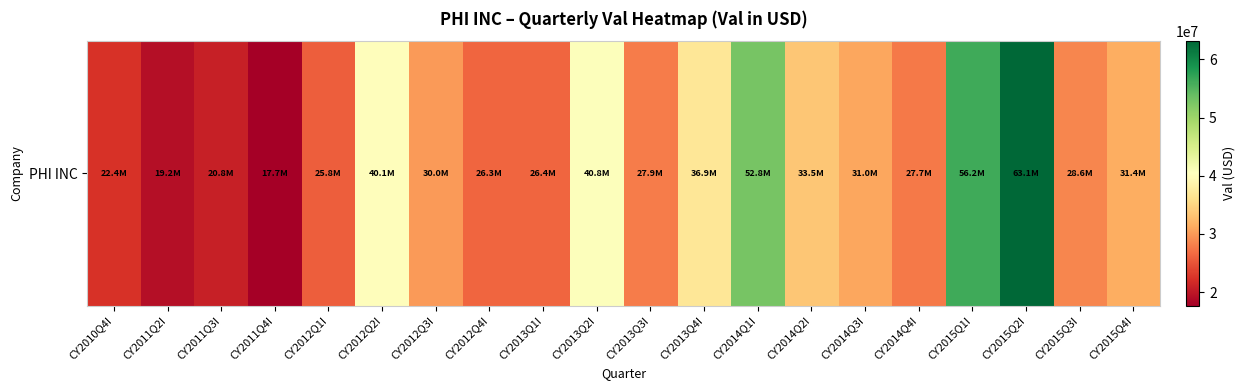

What is the average value?

32926850